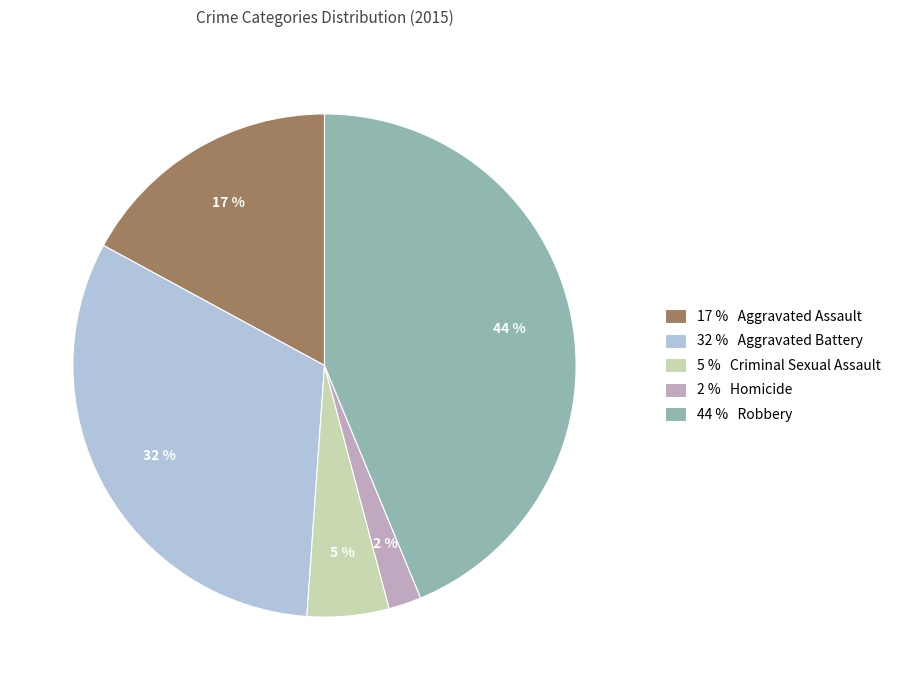

Which category has the biggest portion of the pie?

44 % Robbery